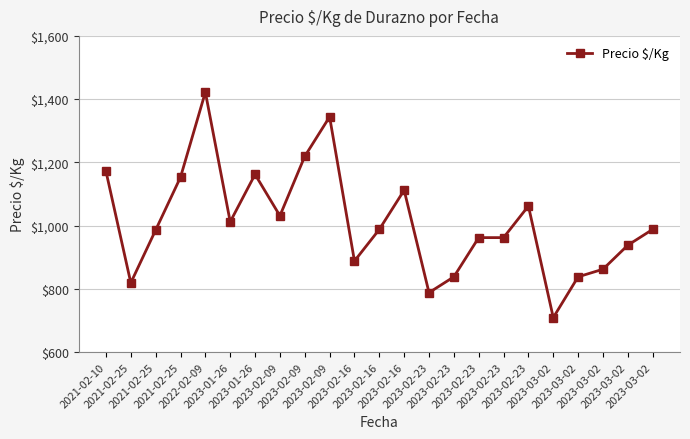

The value at 2023-02-09 is 1344. True or false?

True